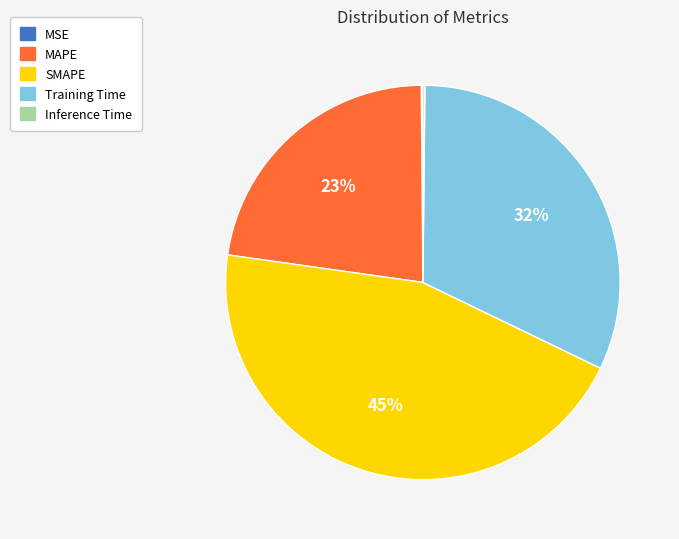

What is the ratio of the value at SMAPE to the value at Training Time?

1.4